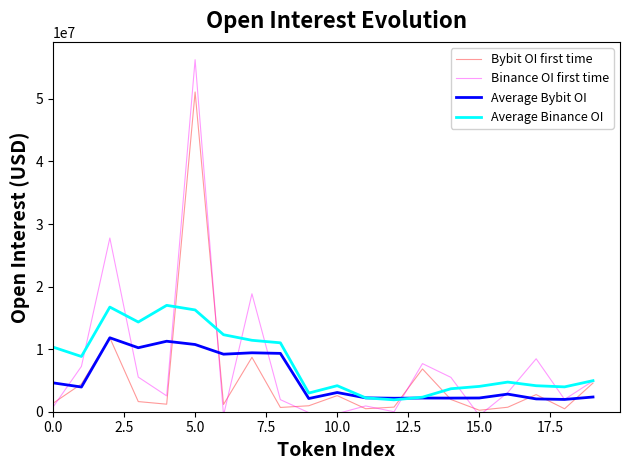

Between 15.0 and 17.5, which is larger?

17.5